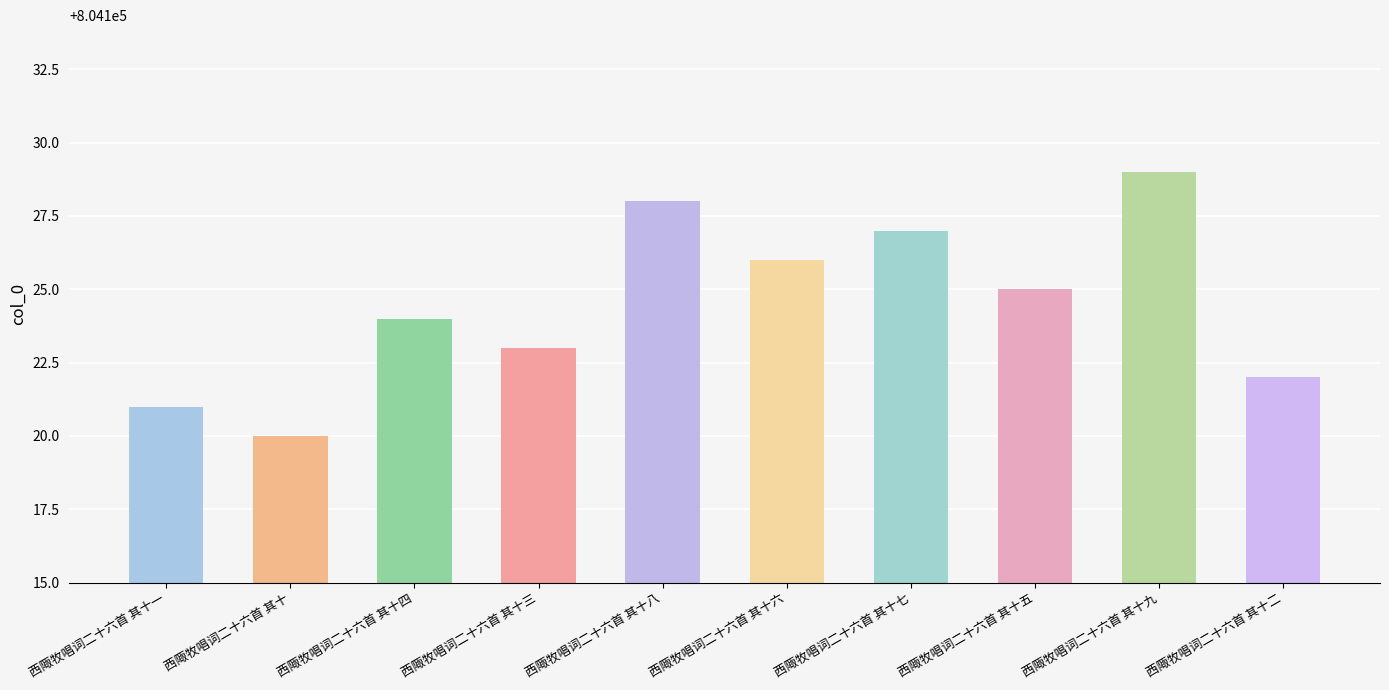

Reading left to right, extract all data points from this chart.

804121	804120	804124	804123	804128	804126	804127	804125	804129	804122